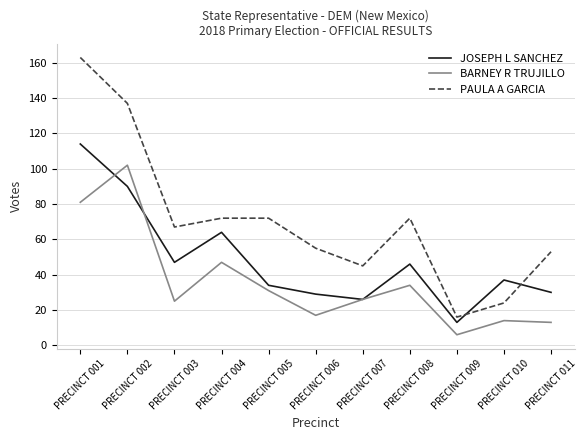

What is the approximate value of JOSEPH L SANCHEZ at PRECINCT 005?

34